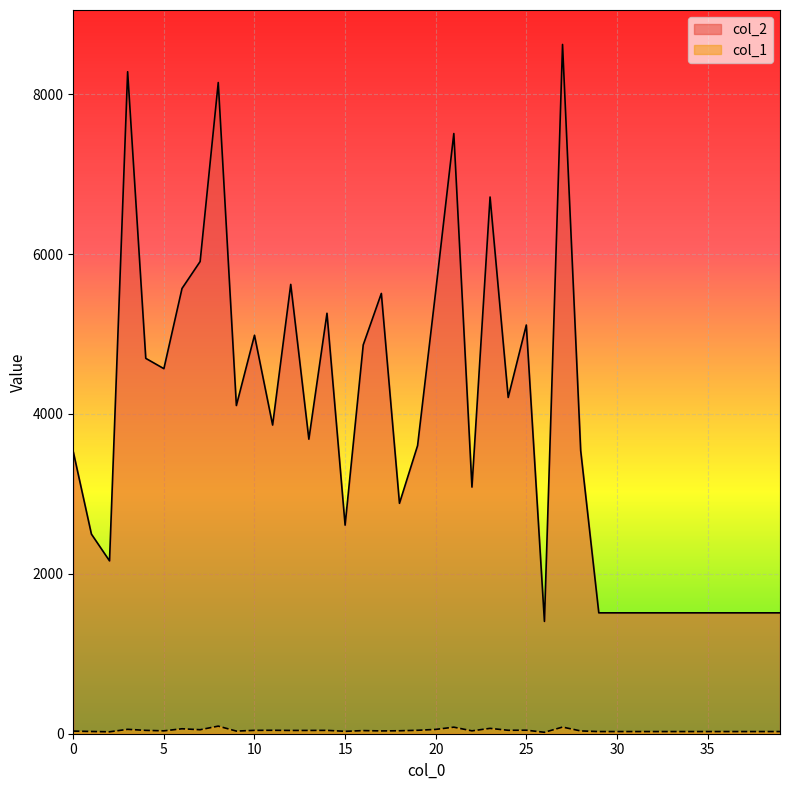

The value of col_2 at 6 is 3704. True or false?

False